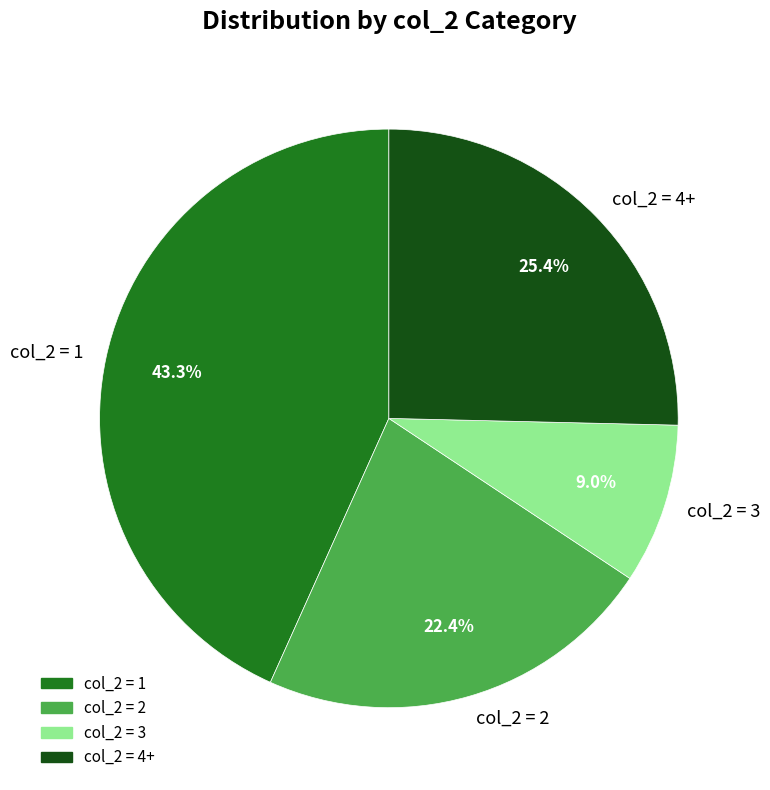

Rank the categories by value from highest to lowest.

col_2 = 1, col_2 = 4+, col_2 = 2, col_2 = 3